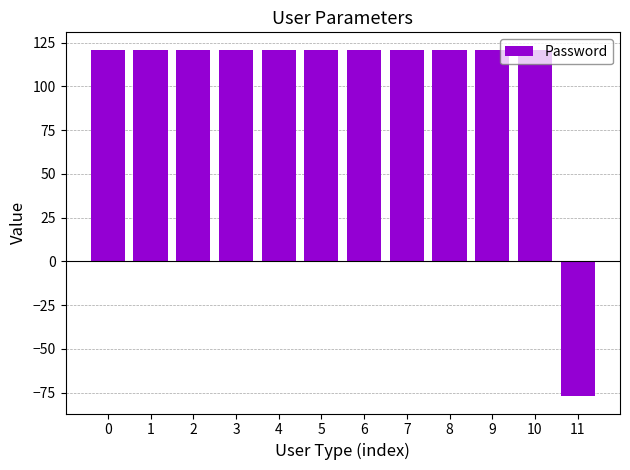

True or false: the data shows 78 at 9.

False